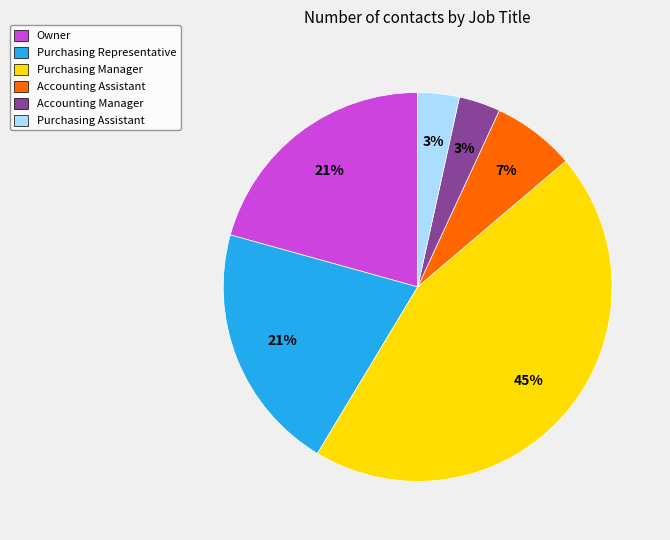

Which category has the biggest portion of the pie?

Purchasing Manager